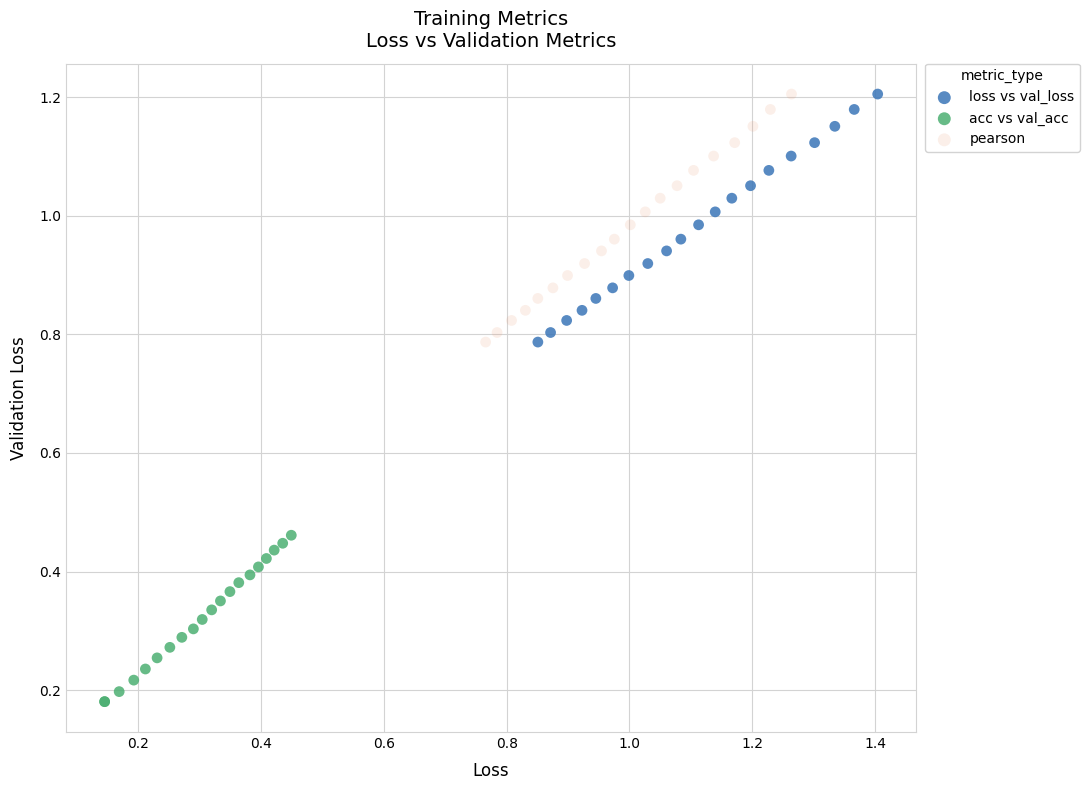

Which series reaches the minimum Y coordinate?

acc vs val_acc